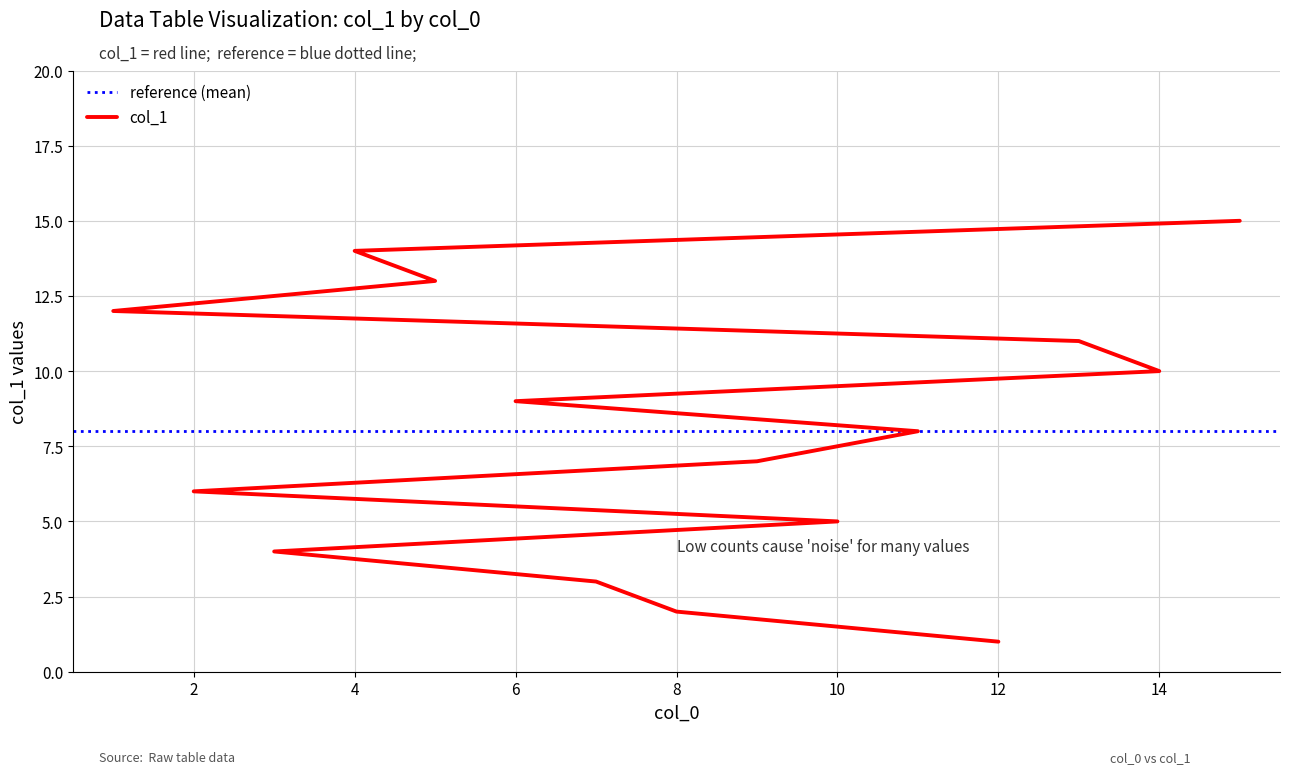

What is the minimum value shown in the chart?

1